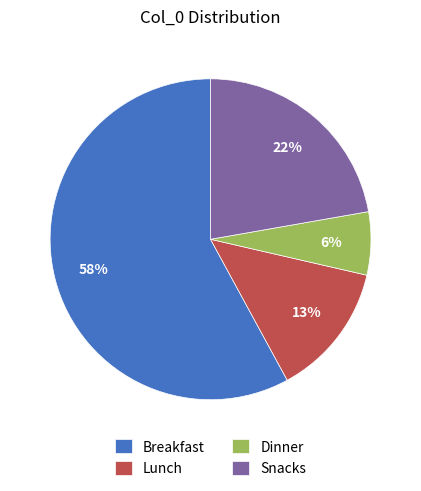

How many slices are in this pie chart?

4